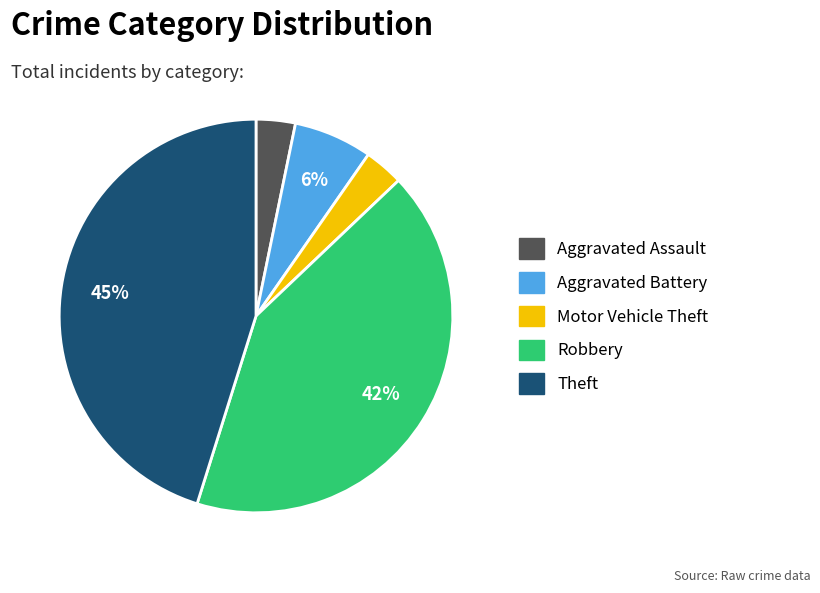

To the nearest percent, what percentage of the pie is Aggravated Assault?

3%